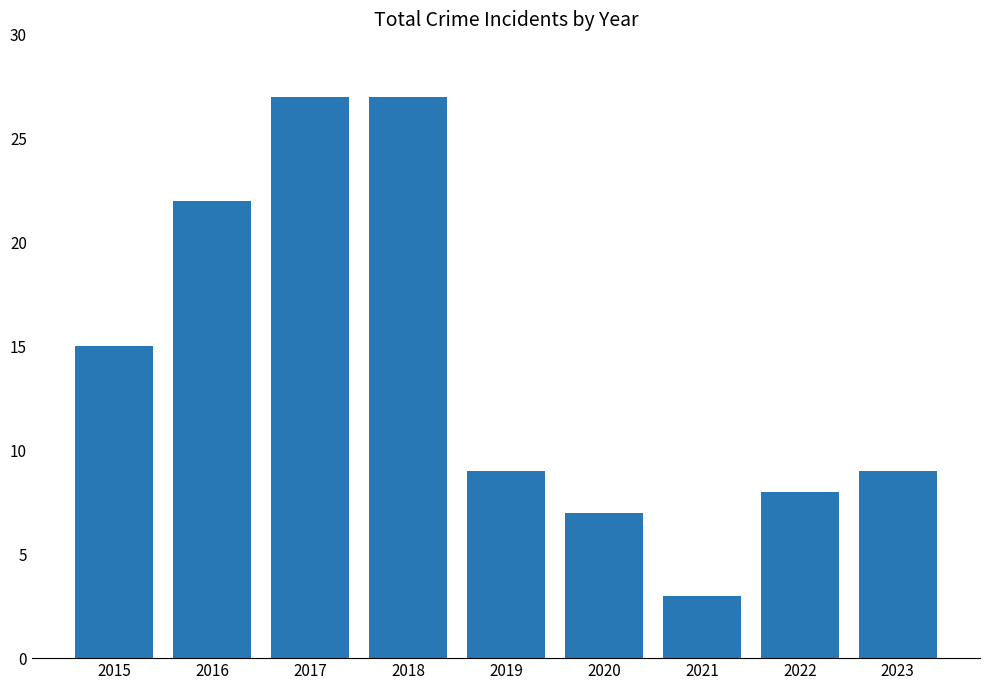

How many categories are shown in the chart?

9